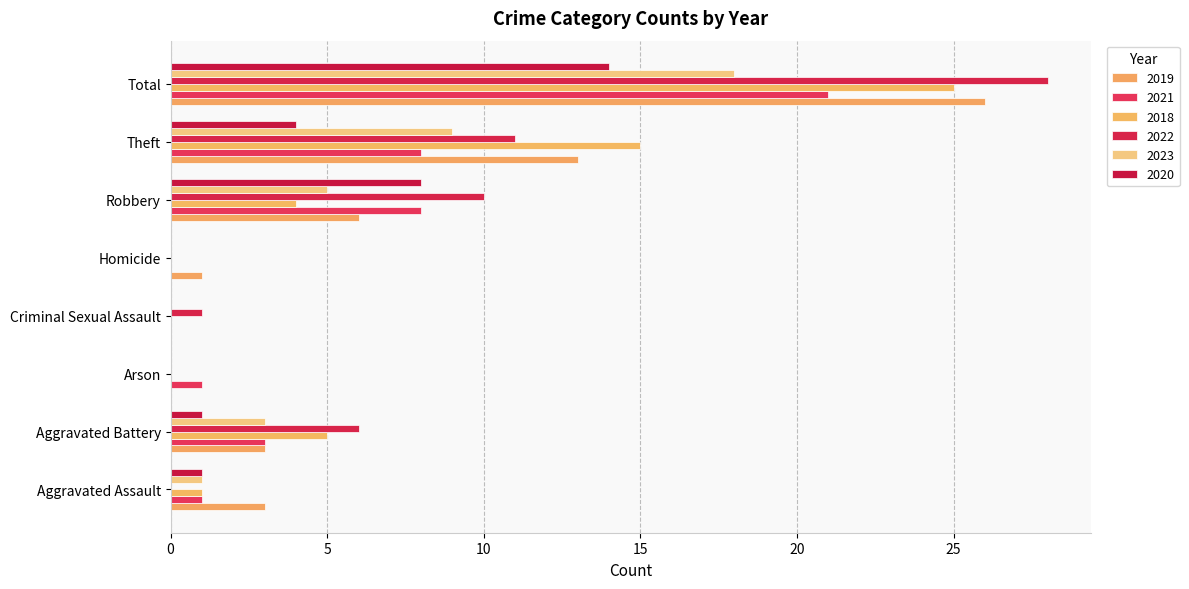

The value of 2019 at Criminal Sexual Assault is 0. True or false?

True